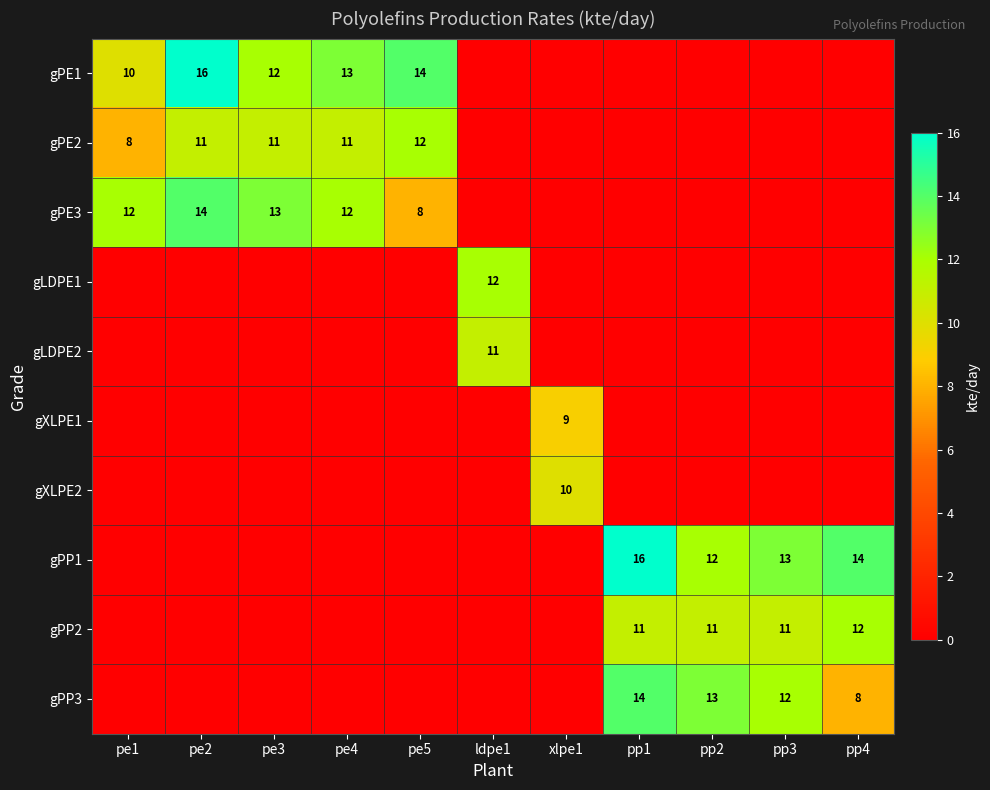

True or false: gPE2 has a value of 17 at pe4.

False